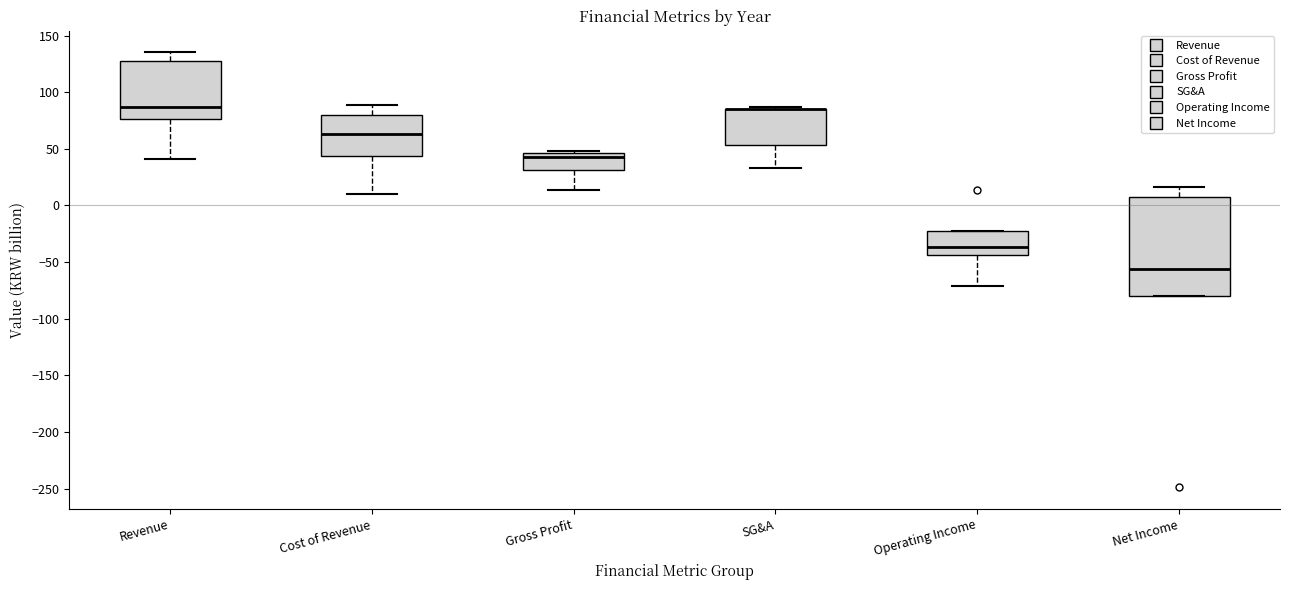

Reading left to right, read every box against the y-axis: the position of its median line, the range the box covers, and the ends of its whiskers. The values are not printed on the chart, so give them approximately, as read against the axis.

Revenue: median 85, box 75 to 130, whiskers 40 to 135
Cost of Revenue: median 65, box 45 to 80, whiskers 10 to 90
Gross Profit: median 45 (just below the box's upper edge), box 30 to 45, whiskers 15 to 50
SG&A: median 85 (drawn on the box's upper edge), box 55 to 85, whiskers 35 to 85 (just above the box's upper edge)
Operating Income: median -35, box -45 to -20, whiskers -70 to -20
Net Income: median -55, box -80 to 10, whiskers -80 to 15